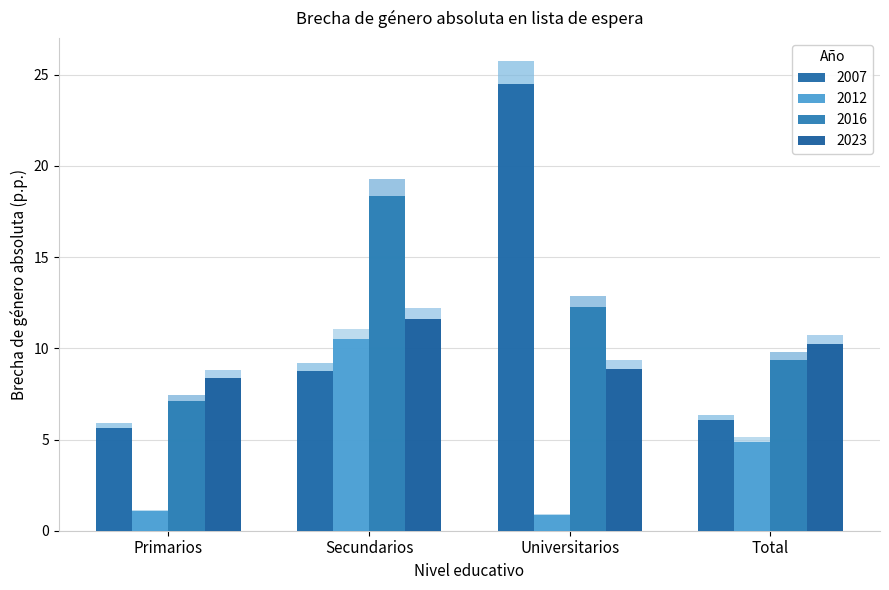

Rank the categories by 2023 value from highest to lowest.

Secundarios, Total, Universitarios, Primarios